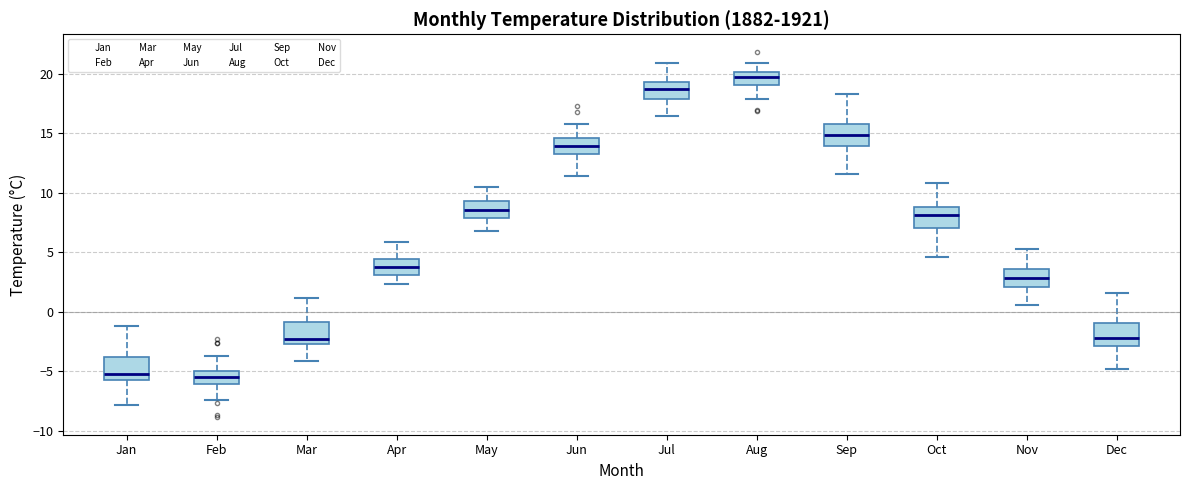

Where does the upper whisker of the box for Mar end on the y-axis? The values are not printed on the chart, so give them approximately, as read against the axis.

1.0